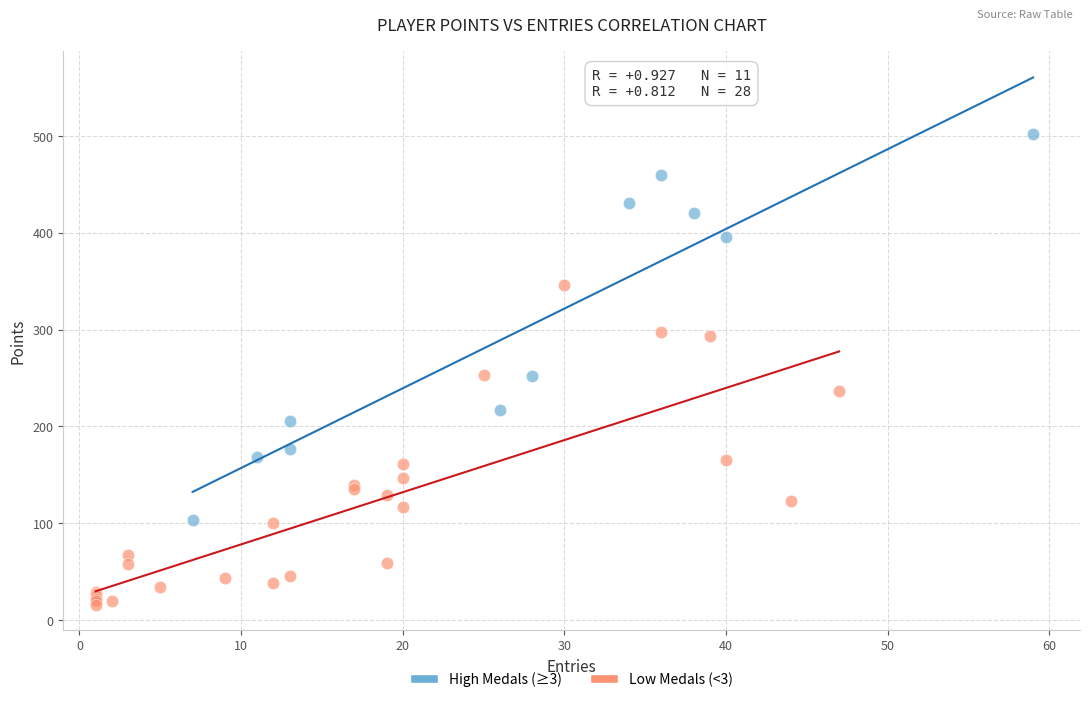

What are all the series names shown in the legend?

High Medals (≥3), Low Medals (<3)